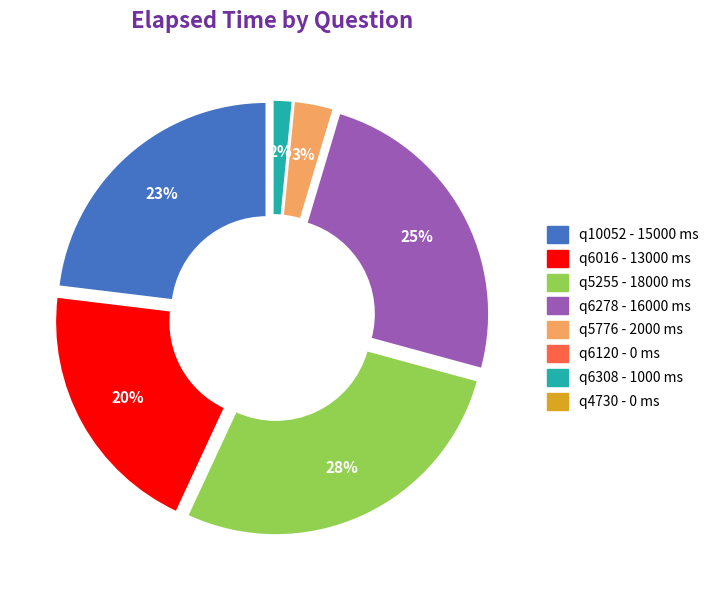

Which category has the biggest portion of the pie?

q5255